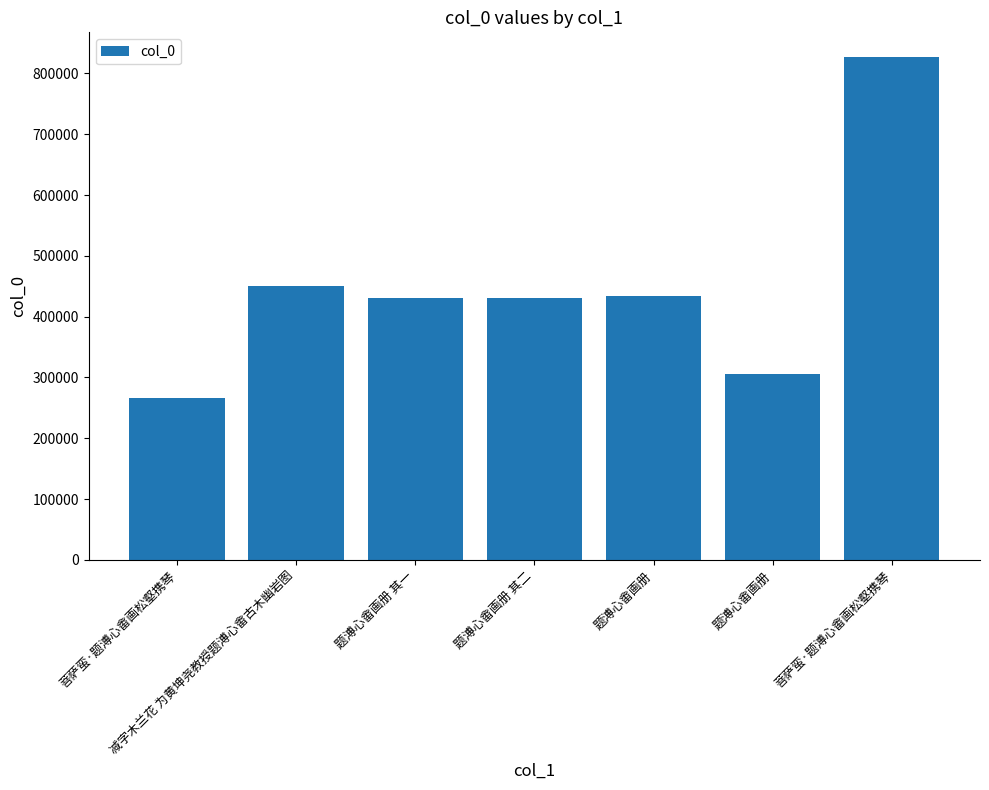

Reading left to right, list all the values displayed in this chart.

菩萨蛮·题溥心畬画松壑携琴=266784	减字木兰花 为黄坤尧教授题溥心畬古木幽岩图=449667	题溥心畬画册 其一=429991	题溥心畬画册 其二=429992	题溥心畬画册=433458	题溥心畬画册=305761	菩萨蛮·题溥心畬画松壑携琴=826268